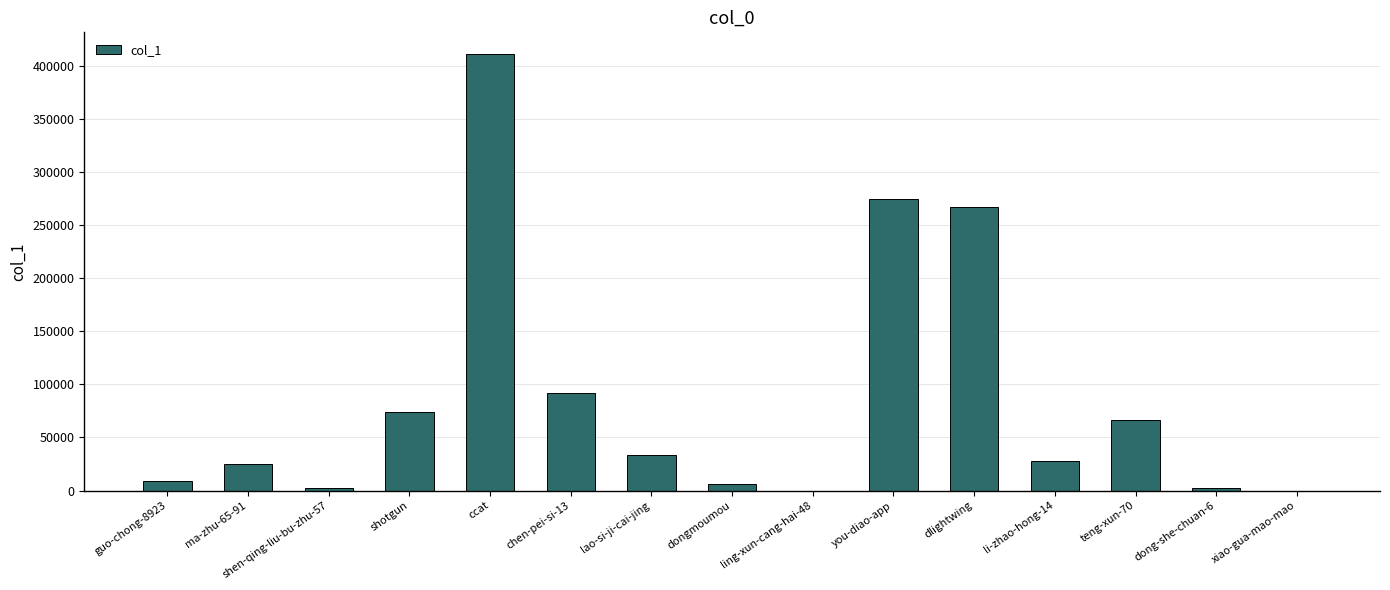

Approximately how many times larger is the value at teng-xun-70 compared to dlightwing?

0.2